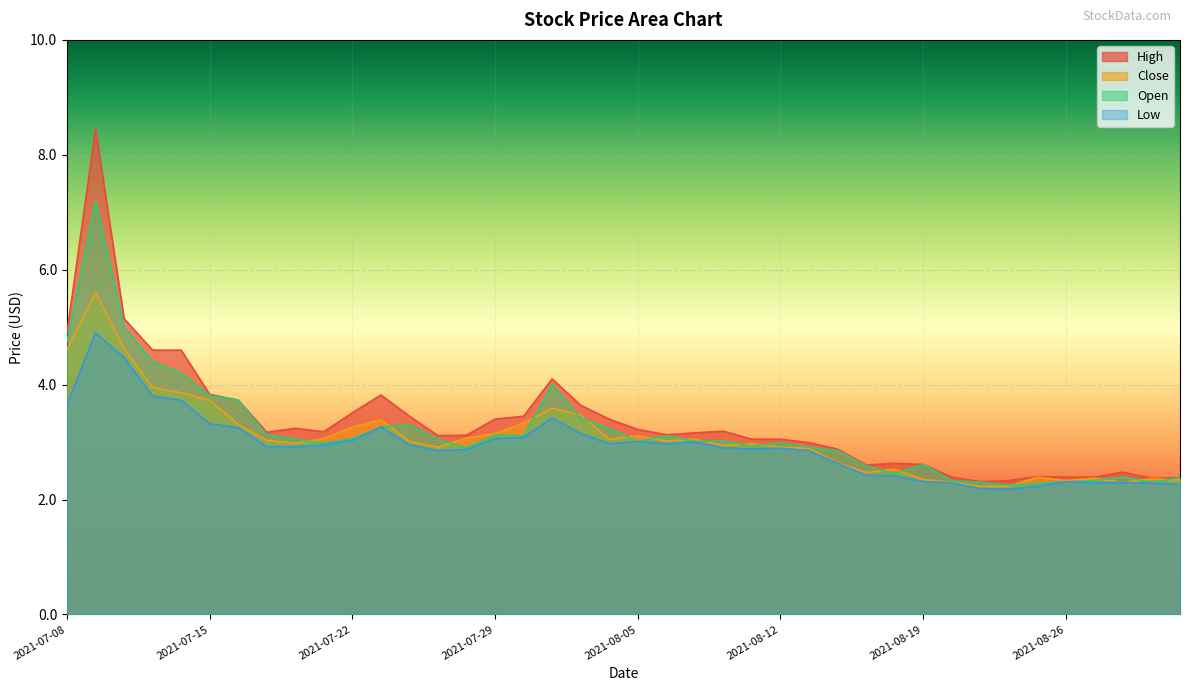

Which category has the lowest value in the Low series?

2021-08-24